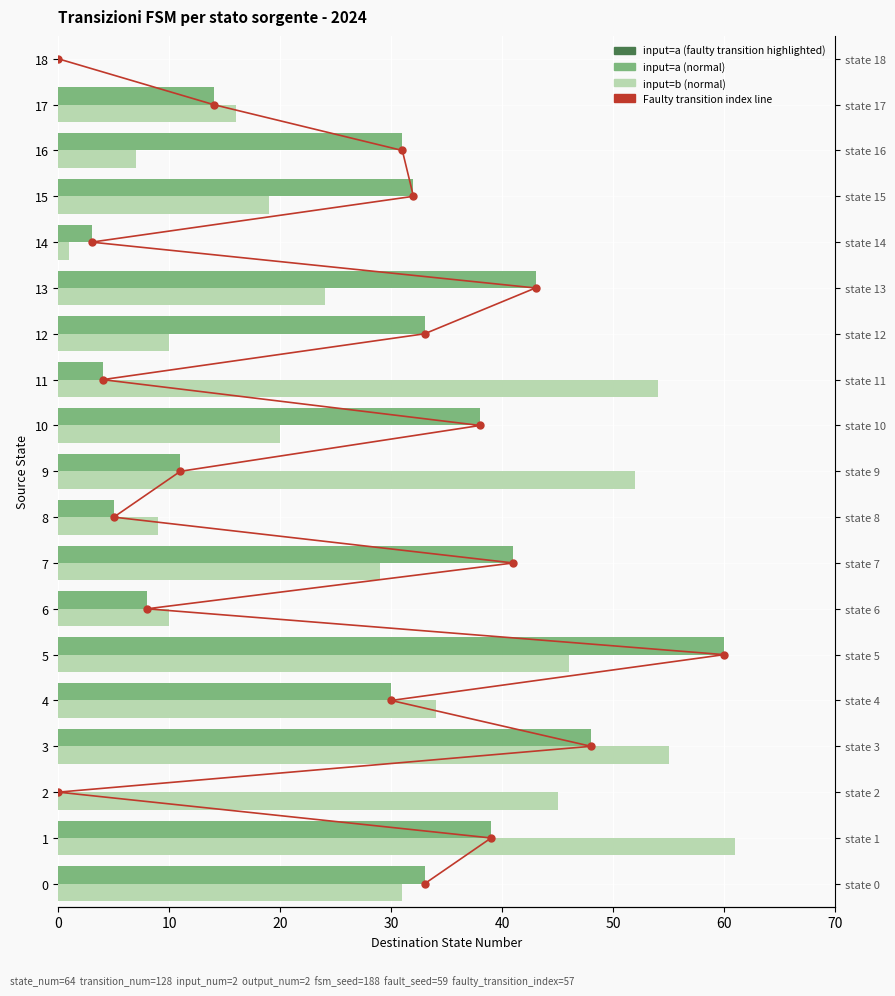

Which has a higher value, 13 or 16?

13